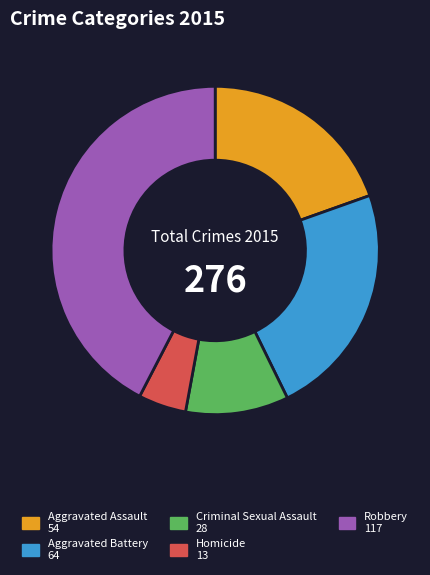

Between Criminal Sexual Assault and Robbery, which is larger?

Robbery